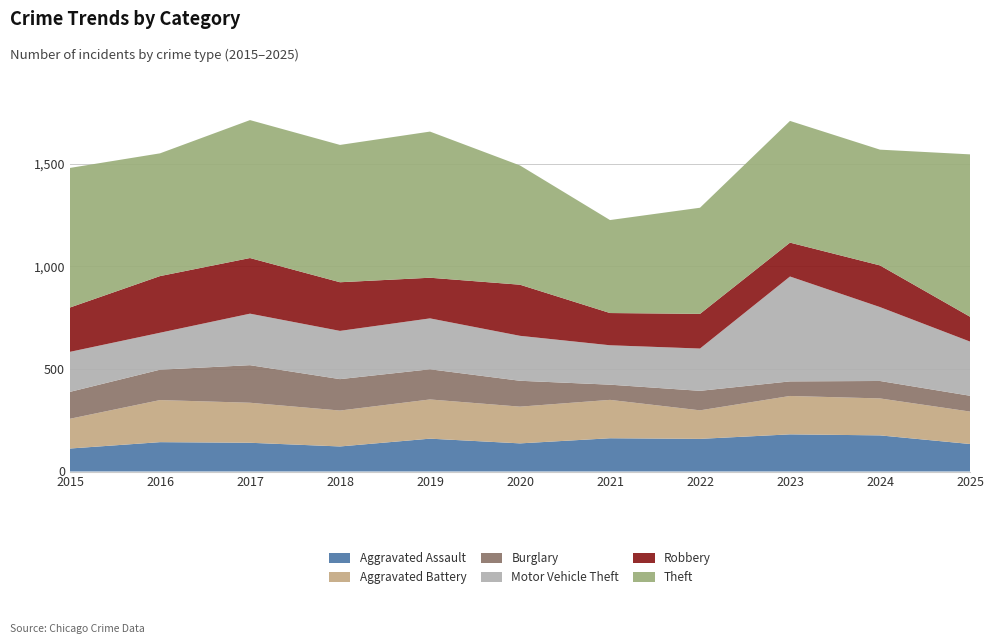

Reading left to right, list all the values displayed in this chart.

Aggravated Assault: 112	143	140	122	160	137	162	159	181	176	134
Aggravated Battery: 145	205	195	175	191	179	187	139	187	180	158
Burglary: 131	148	183	153	147	126	74	95	71	85	77
Motor Vehicle Theft: 195	180	251	235	248	219	192	206	511	360	264
Robbery: 216	276	271	237	198	249	157	169	165	203	121
Theft: 680	598	672	669	712	581	453	517	593	564	791